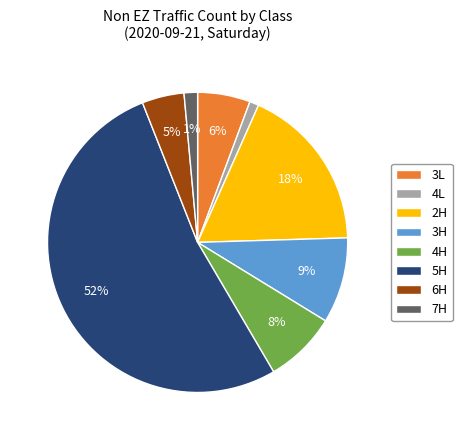

To the nearest percent, what is the difference between the largest and smallest slice percentages?

51%